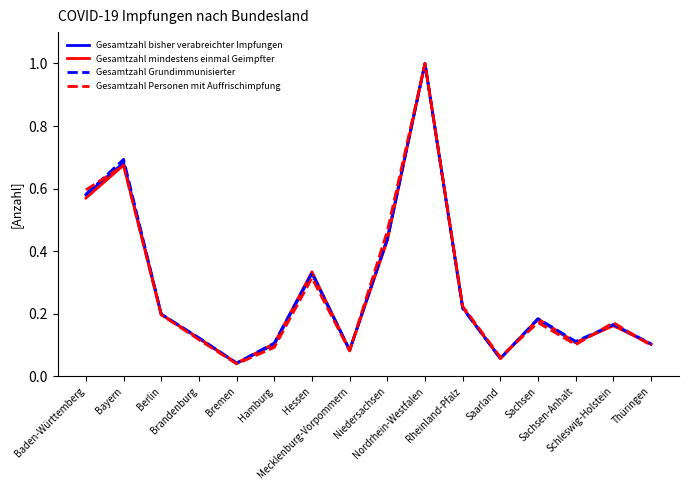

Where is the first local maximum for Gesamtzahl bisher verabreichter Impfungen?

Bayern